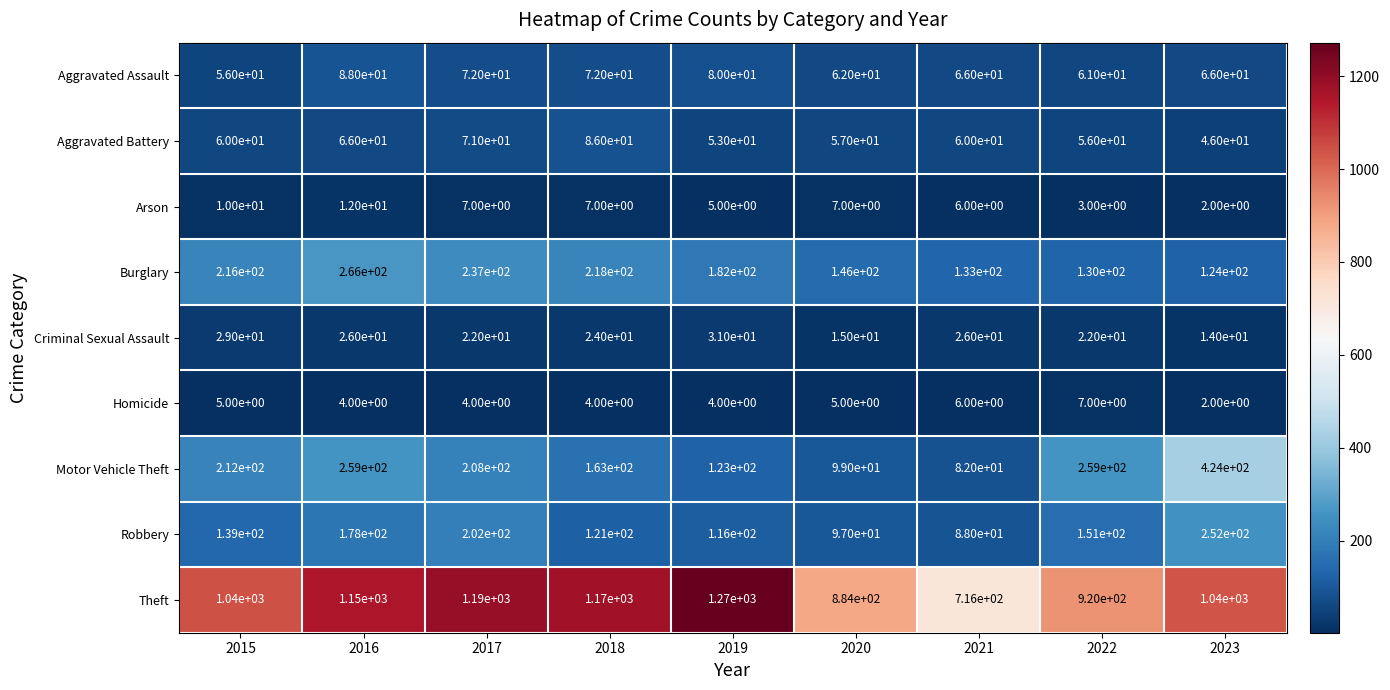

Which series changed the most between 2018 and 2021?

Theft